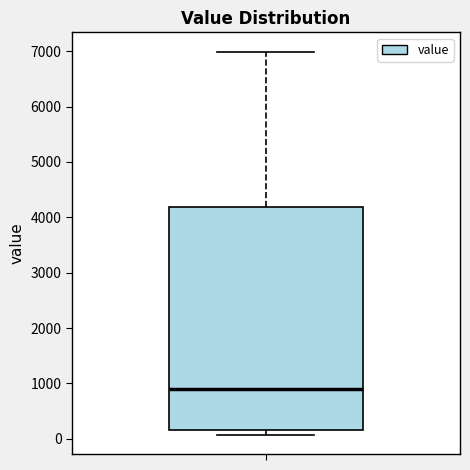

Read this box plot against the y-axis: the position of the median line, the range covered by the box, and the ends of both whiskers. The values are not printed on the chart, so give them approximately, as read against the axis.

median 900, box 200 to 4200, whiskers 100 to 7000